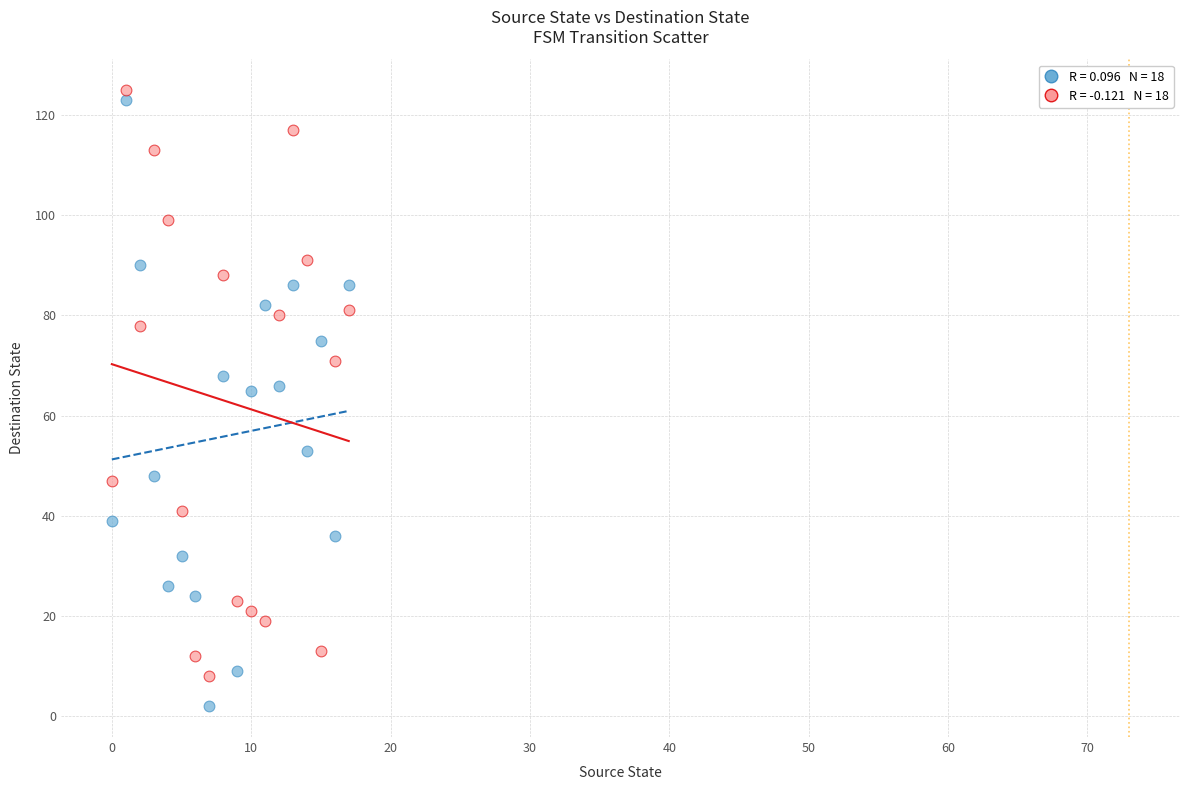

Across all data points, what is the range of Y values (max minus min)?

123